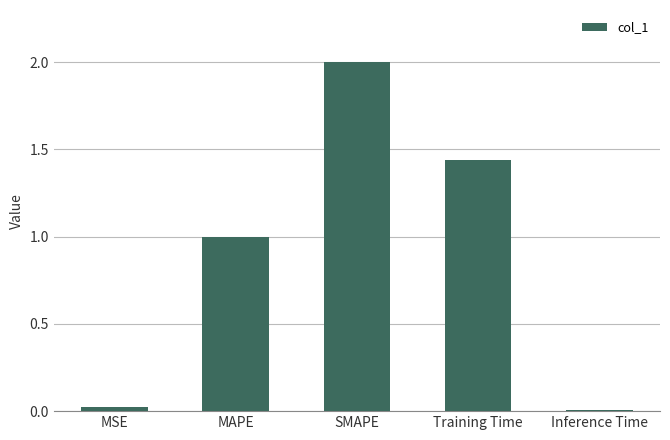

Which has a higher value, MAPE or SMAPE?

SMAPE